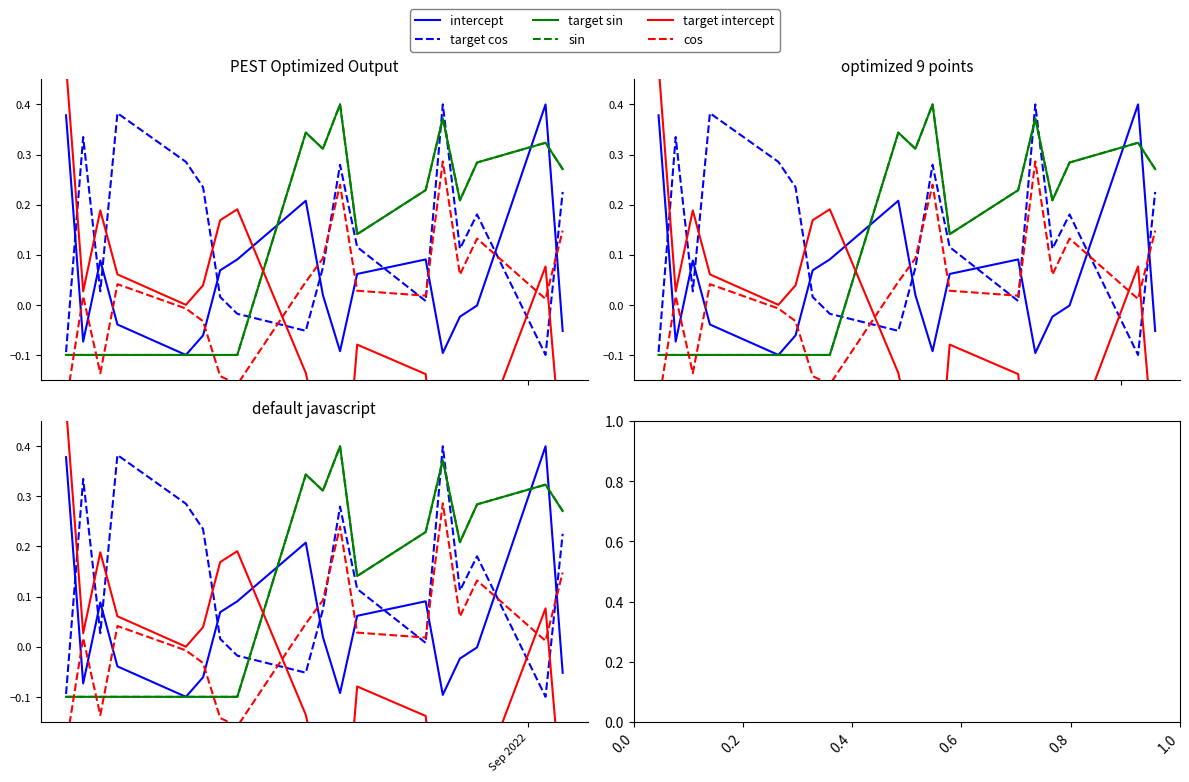

True or false: sin has more than 0 points higher than both neighbors.

True